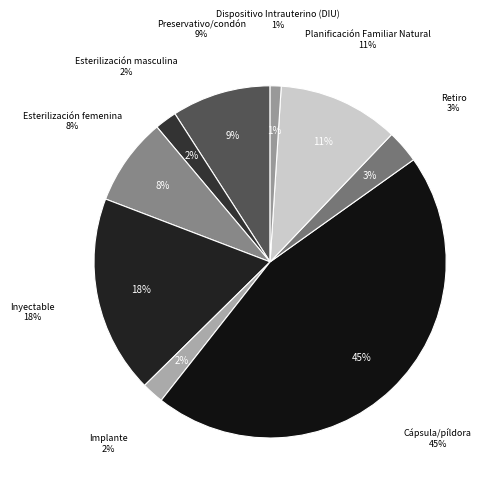

How much of the chart is everything except Retiro?

97.0%